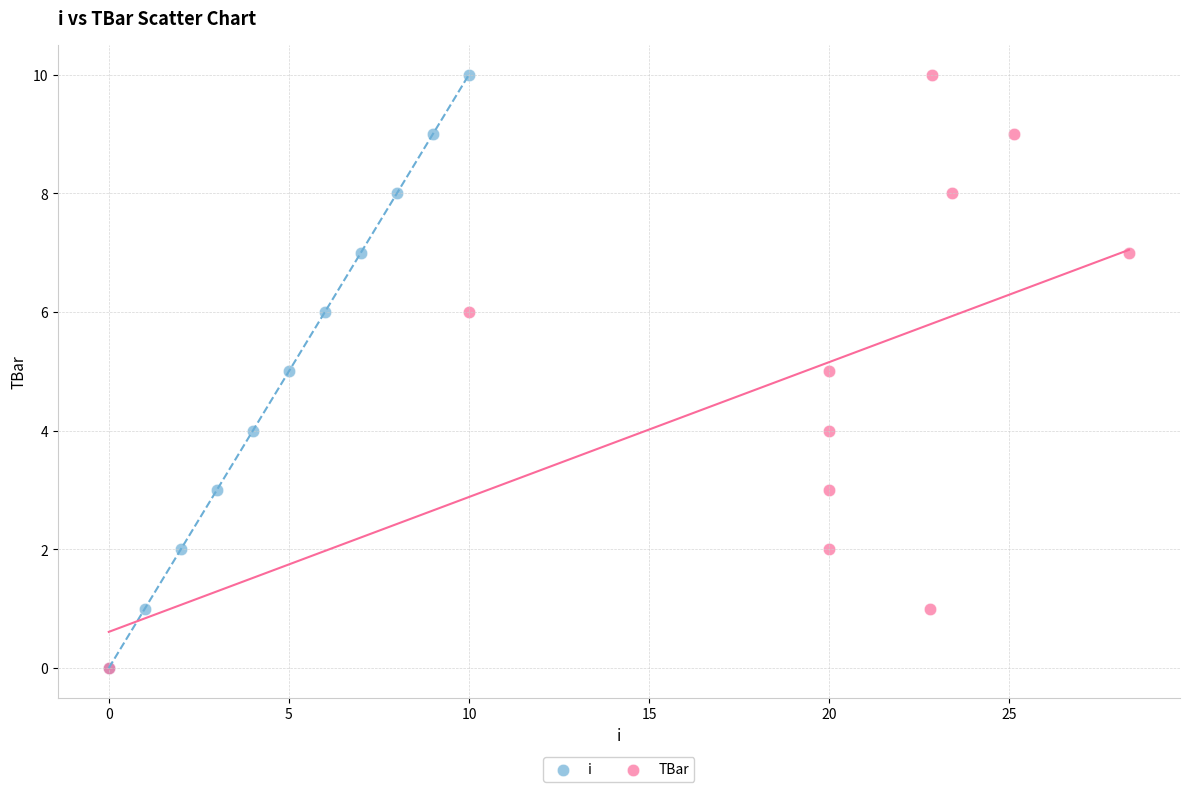

What are all the series names shown in the legend?

i, TBar